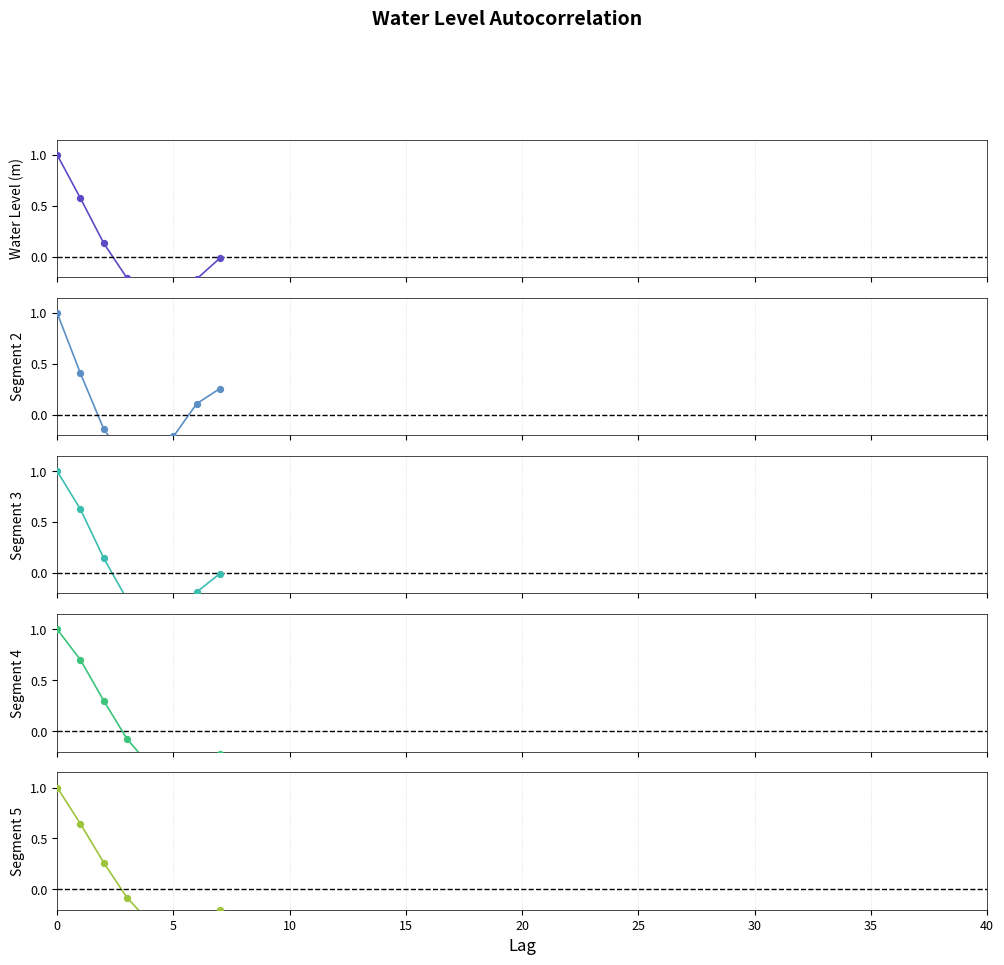

At how many categories does at least one series exceed 0?

5